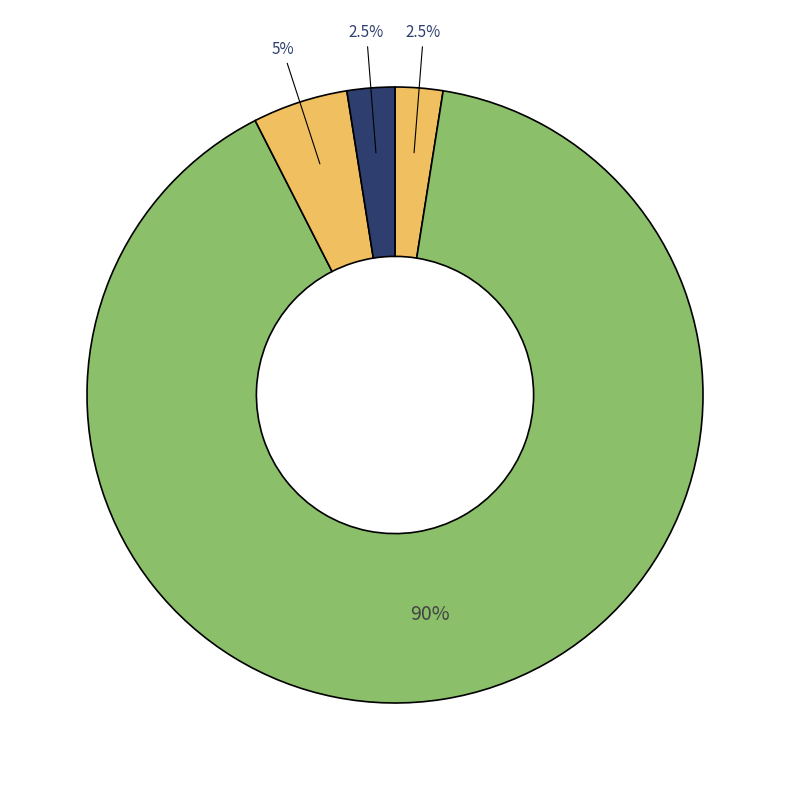

Count the number of slices in the pie.

4